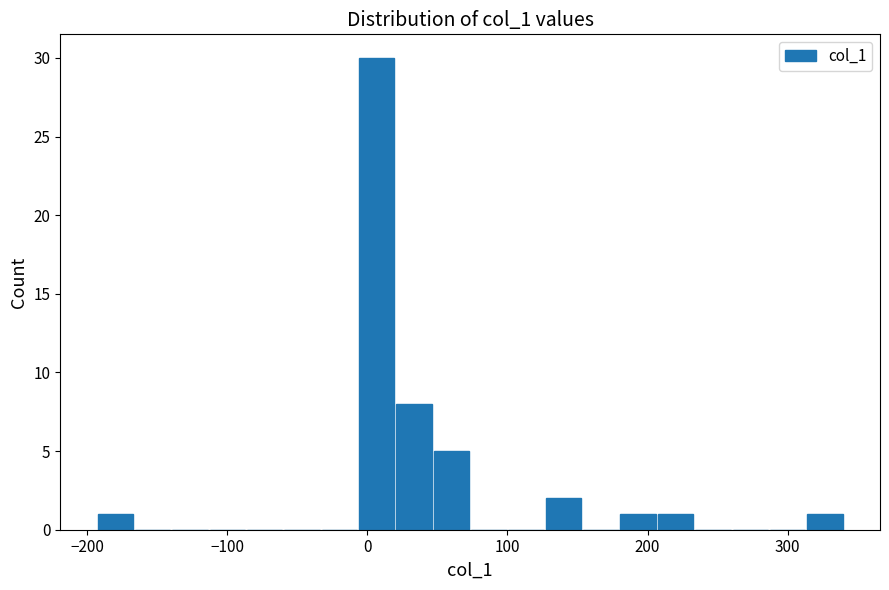

Around what value on the x-axis is the tallest bar? Give the approximate position of its centre, as read against the axis.

10